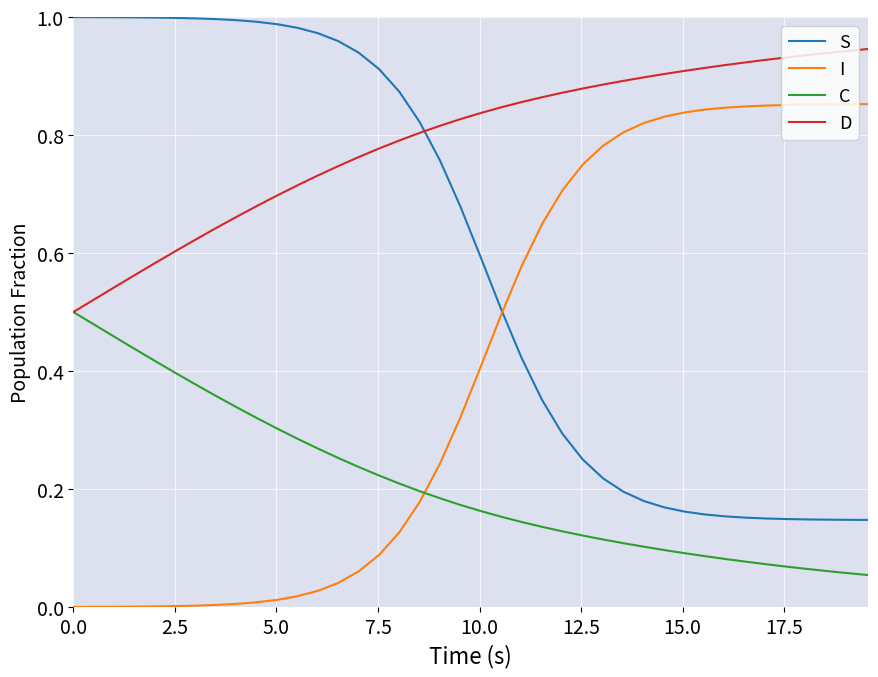

How many intersections are there between I and C?

1